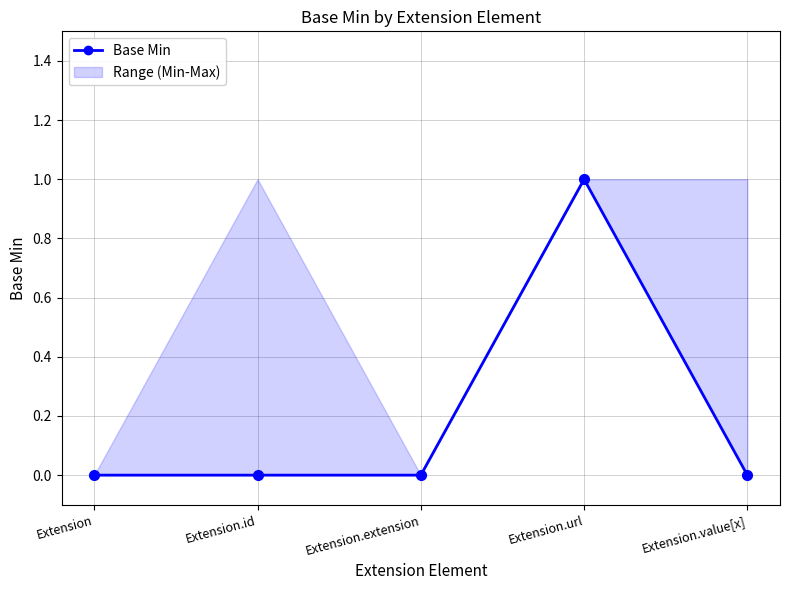

What is the difference between the maximum and minimum values?

1